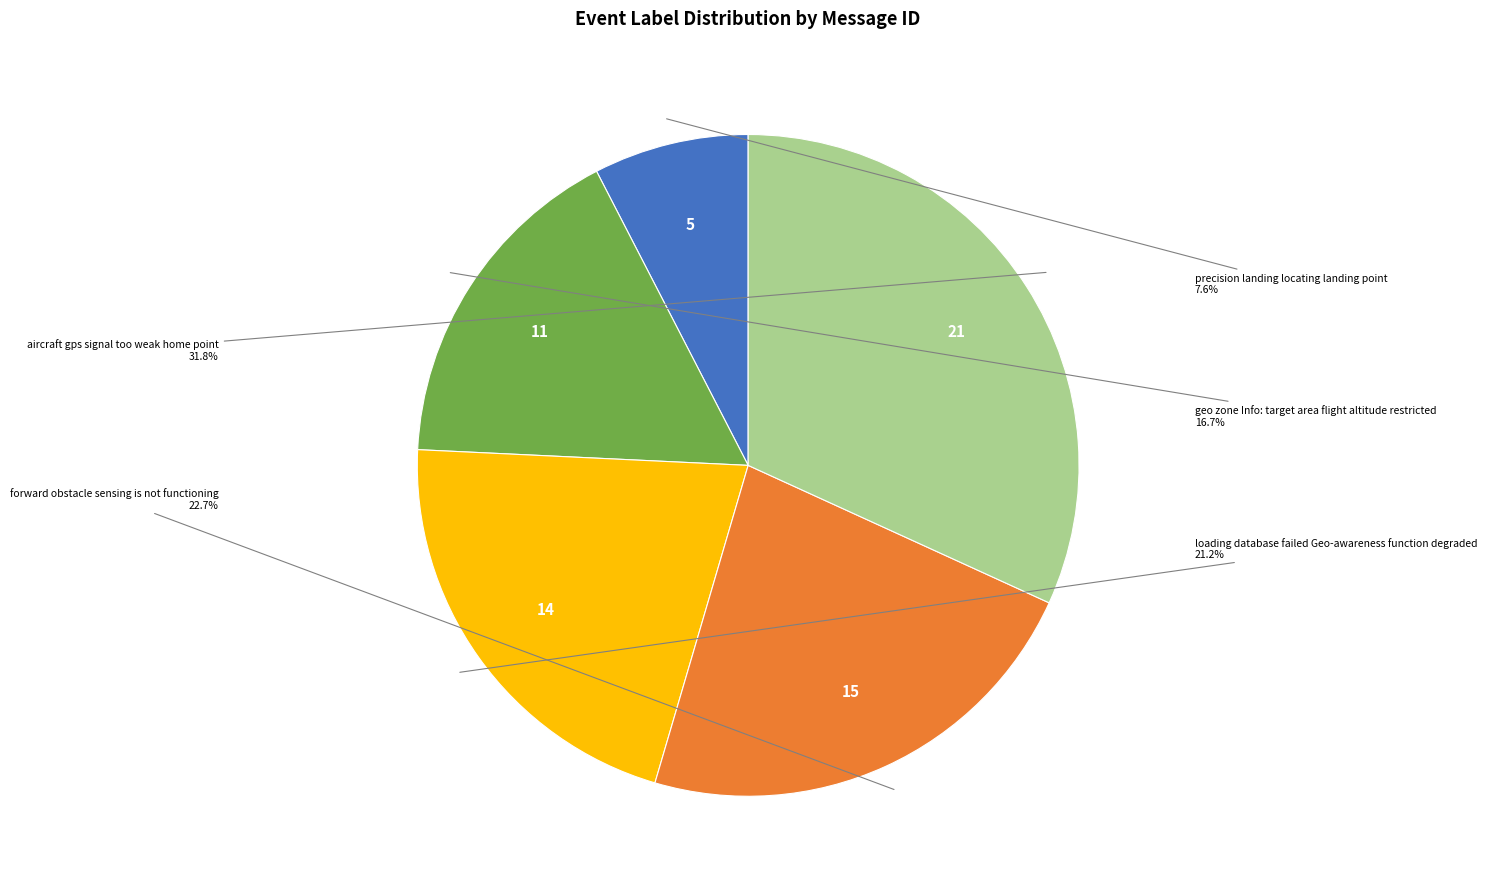

The loading database failed Geo-awareness function degraded slice represents 13% of the pie. True or false?

False